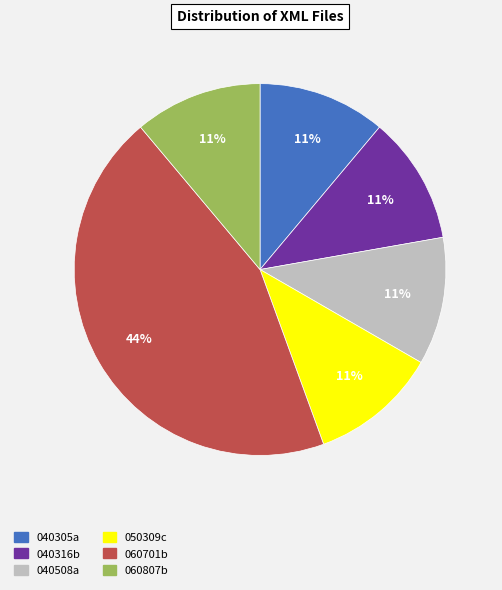

Count the number of slices in the pie.

6